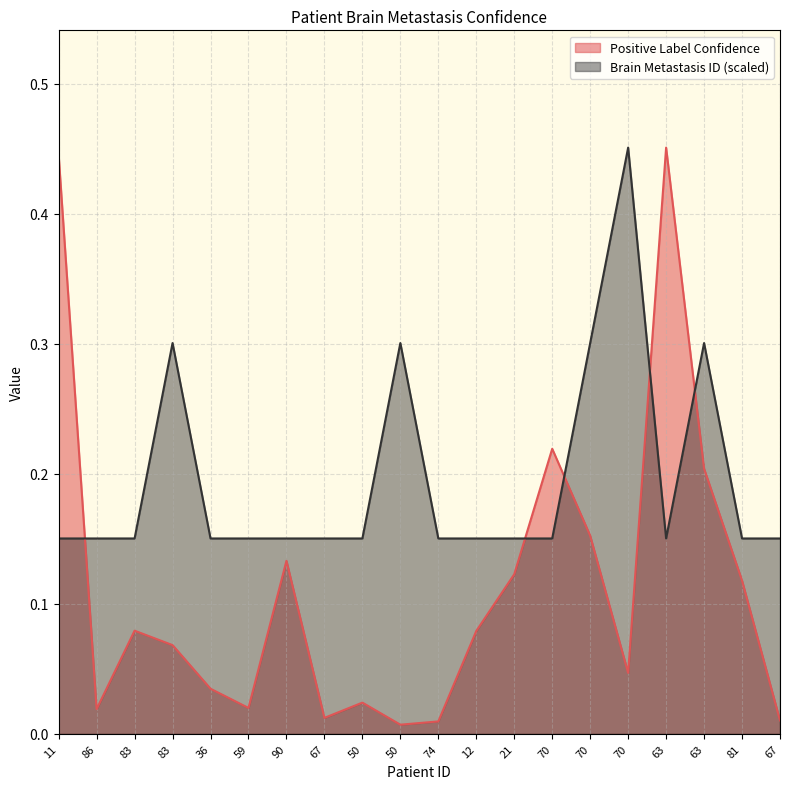

True or false: Brain Metastasis ID has a value of 0.1 at 12.

False